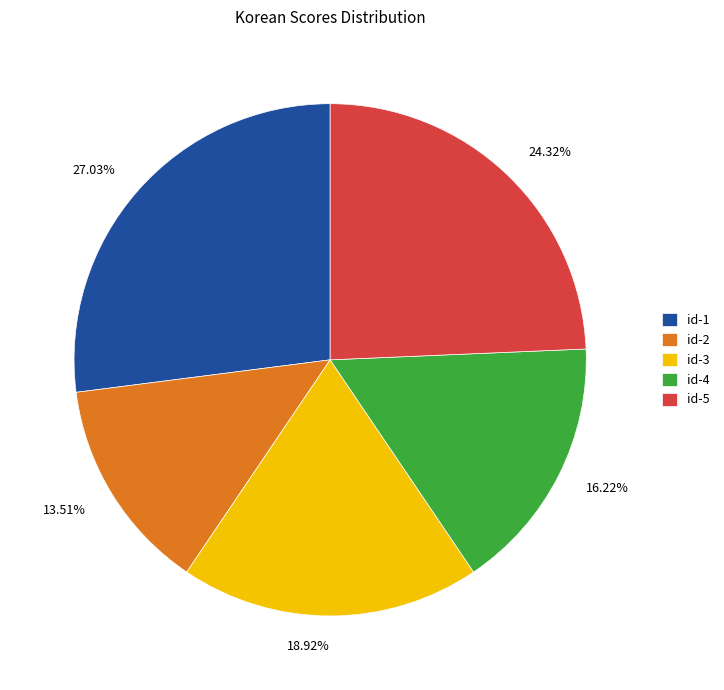

Is there any slice that represents more than half of the pie?

No